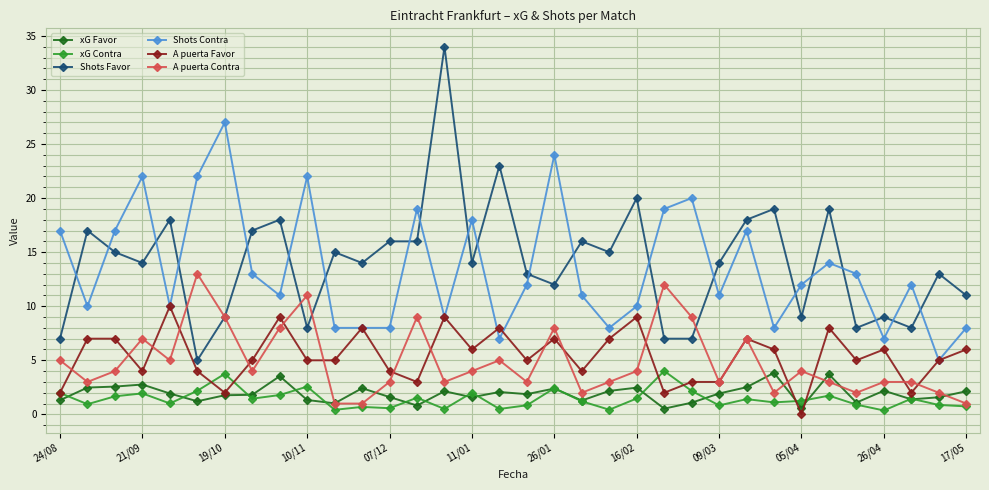

What is the highest value of the xG Favor series?

3.8